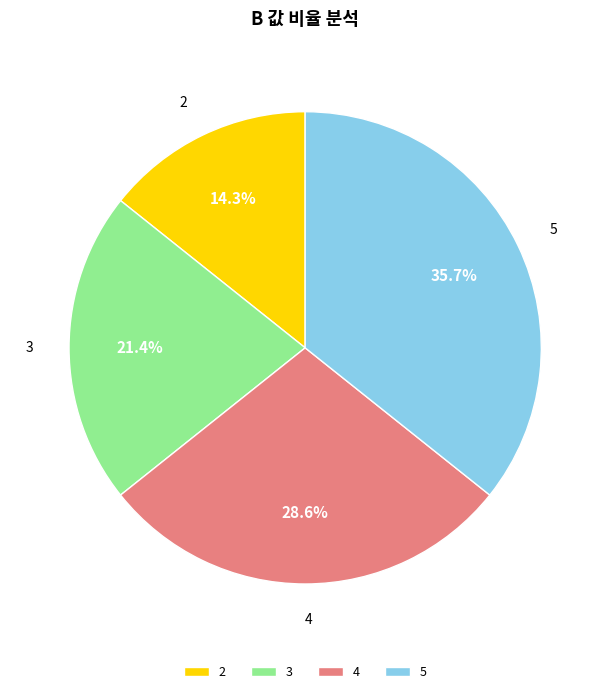

To the nearest percent, what is the combined percentage of 2 and 3?

36%